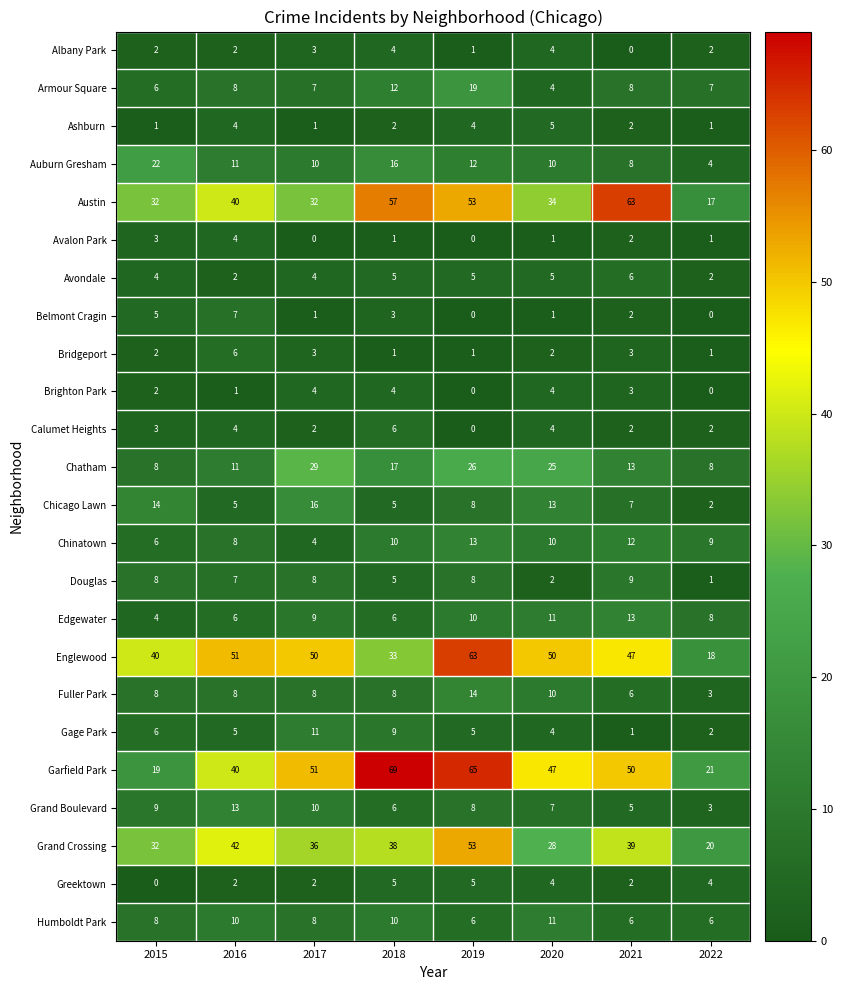

Where does the Englewood series first go above 50?

2016